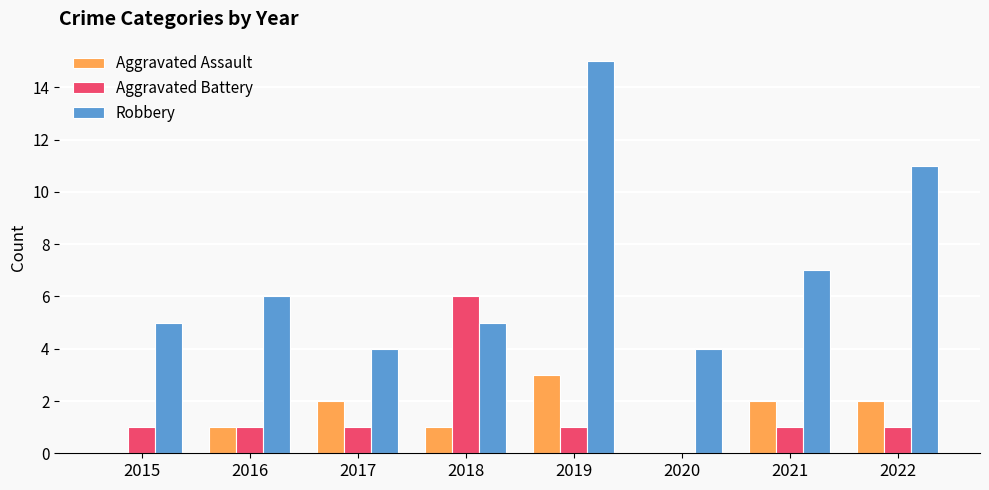

True or false: Aggravated Battery has a value of 6 at 2018.

True